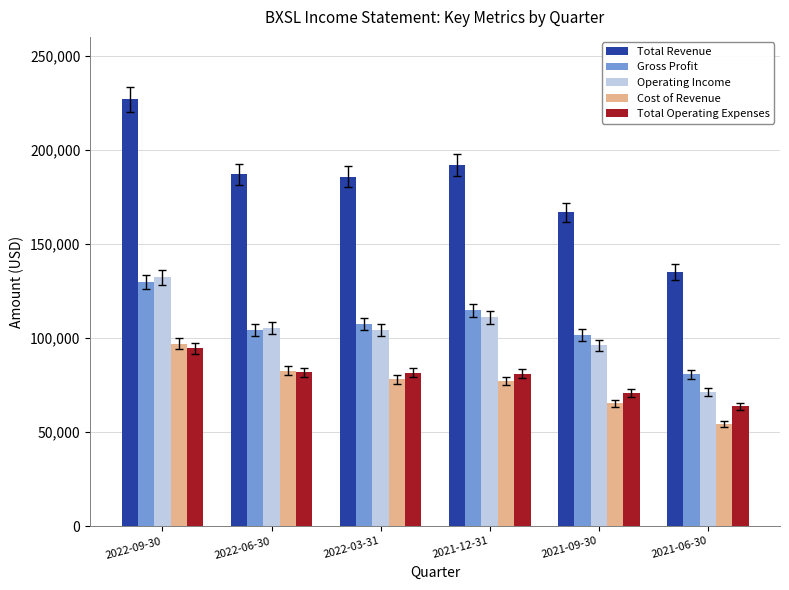

Which series has the largest total across all categories?

Total Revenue